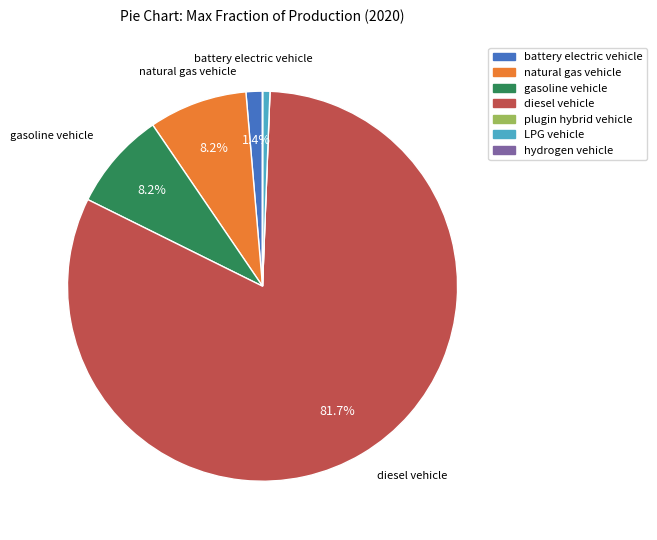

Combined, do gasoline vehicle and LPG vehicle account for over 50%?

No